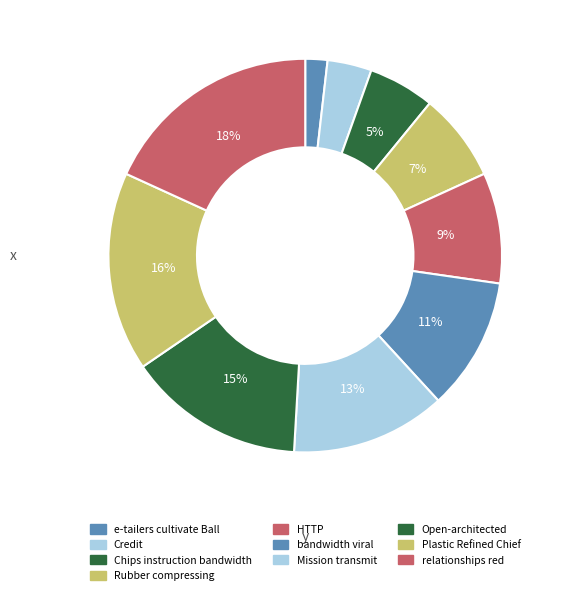

To the nearest percent, what percentage of the pie is Credit?

4%